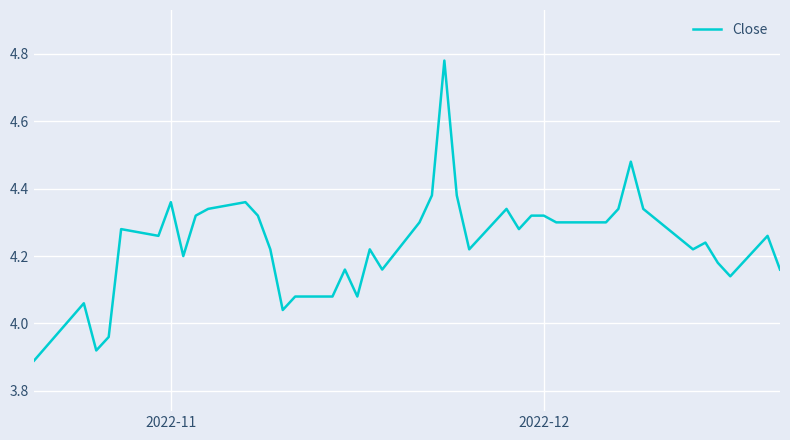

What is the difference between the maximum and minimum values?

0.9